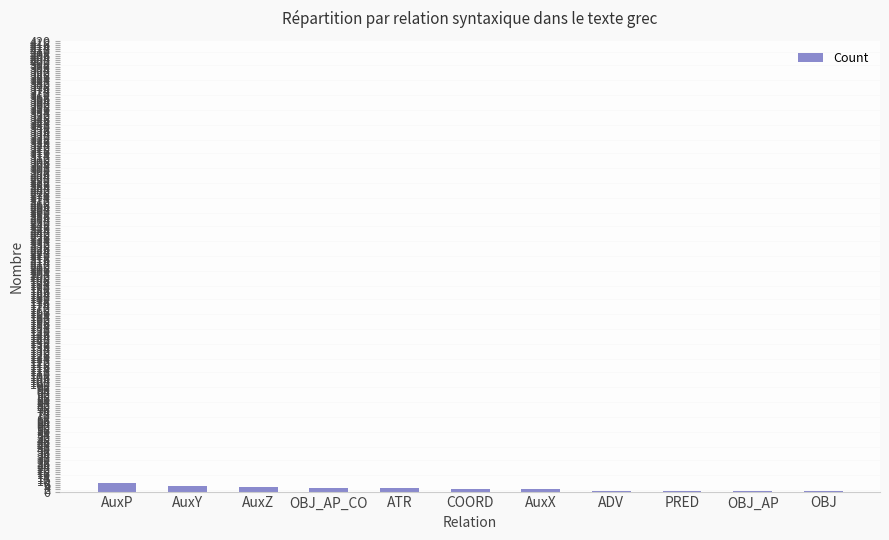

What is the sum of all values?

31